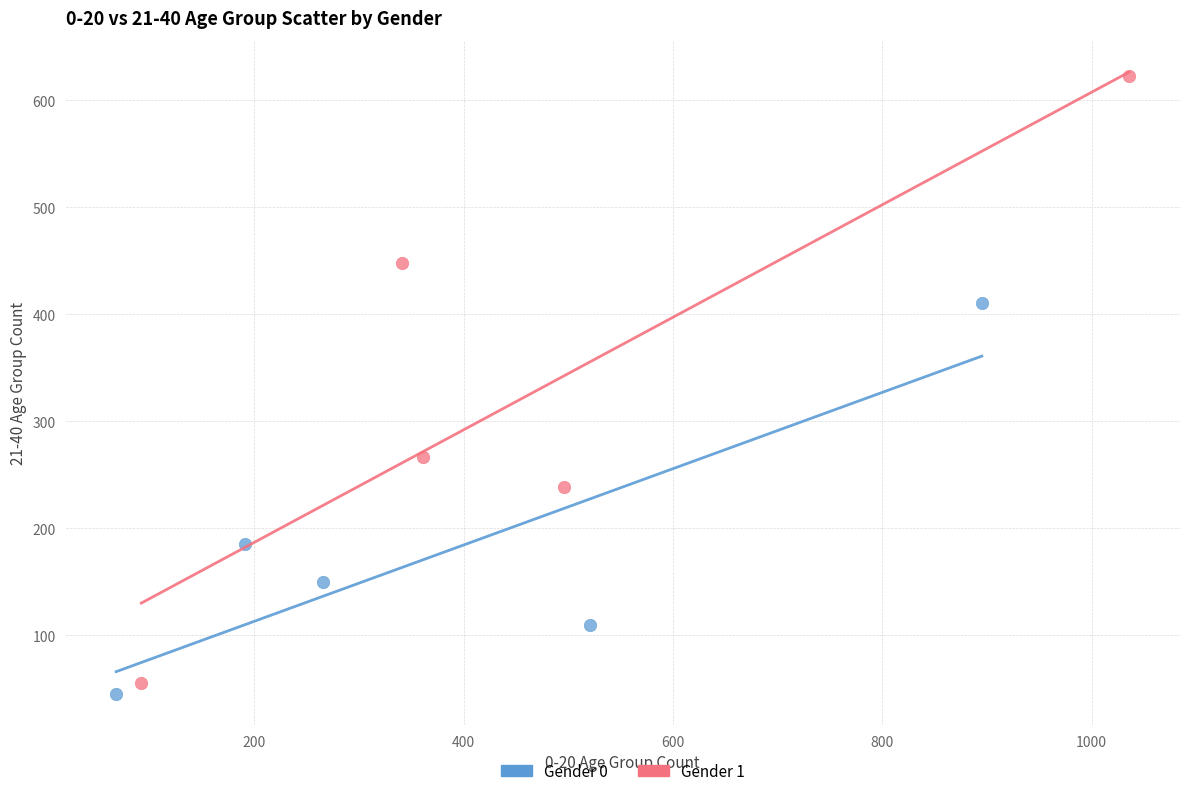

Which series has the widest spread of Y values?

Gender 1